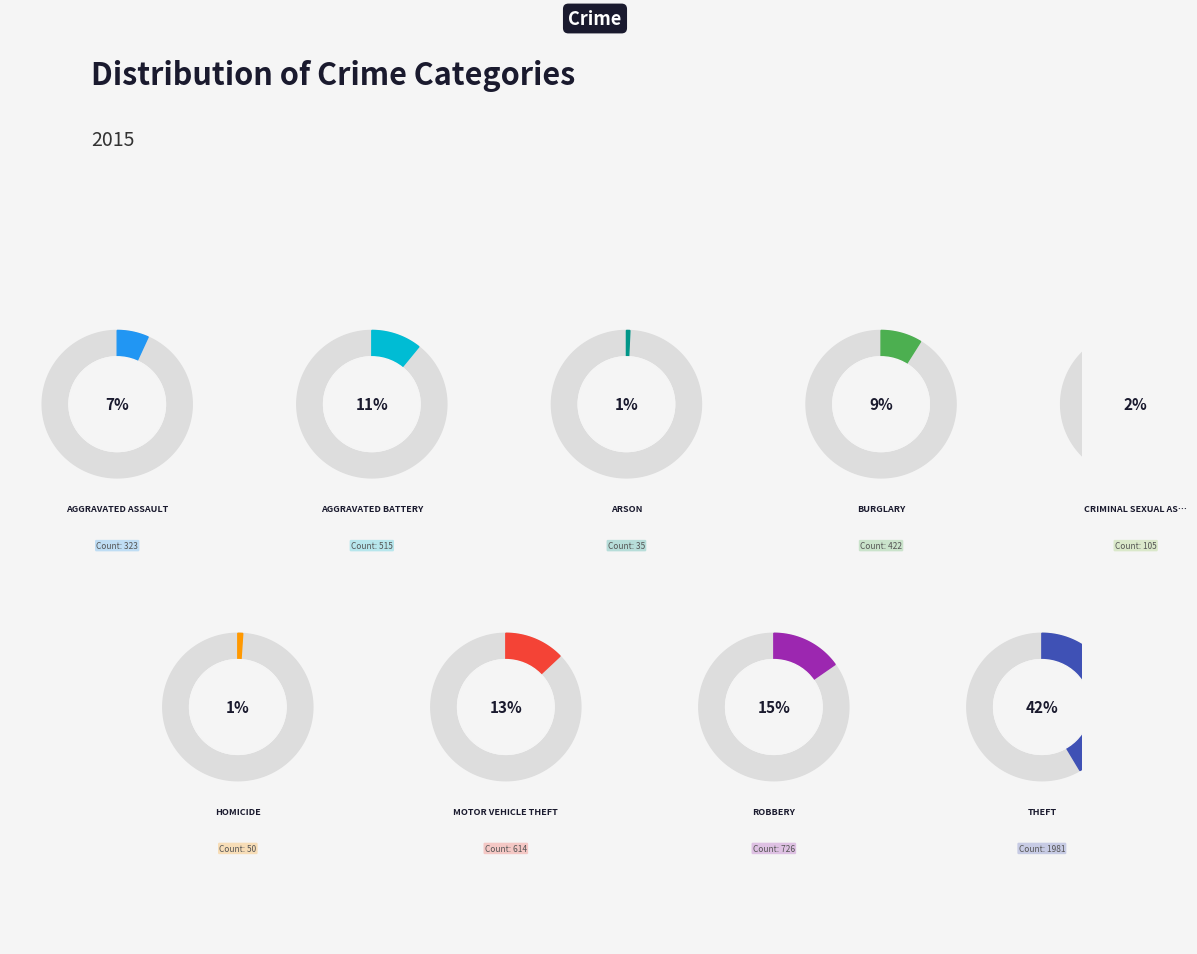

Rank the categories by value from lowest to highest.

Arson, Homicide, Criminal Sexual Assault, Aggravated Assault, Burglary, Aggravated Battery, Motor Vehicle Theft, Robbery, Theft